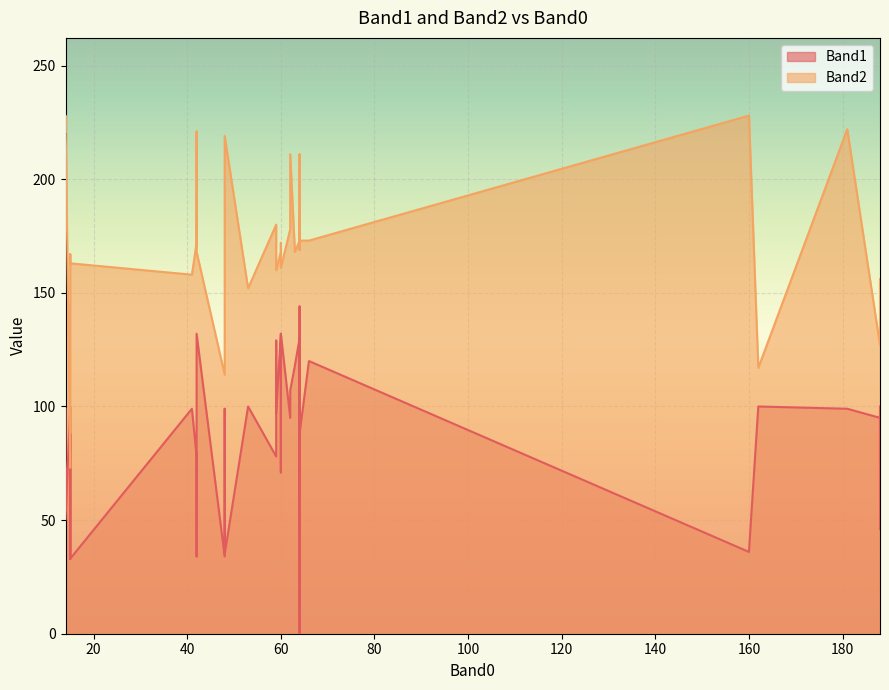

What is the sum of the Band1 values at 62 and 66?

227